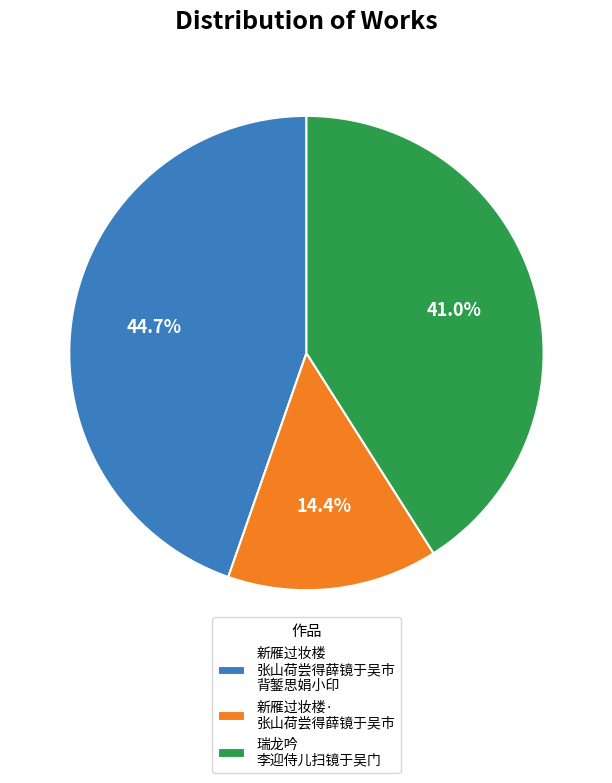

What is the smallest slice in the pie chart?

新雁过妆楼· 张山荷尝得薛镜于吴市